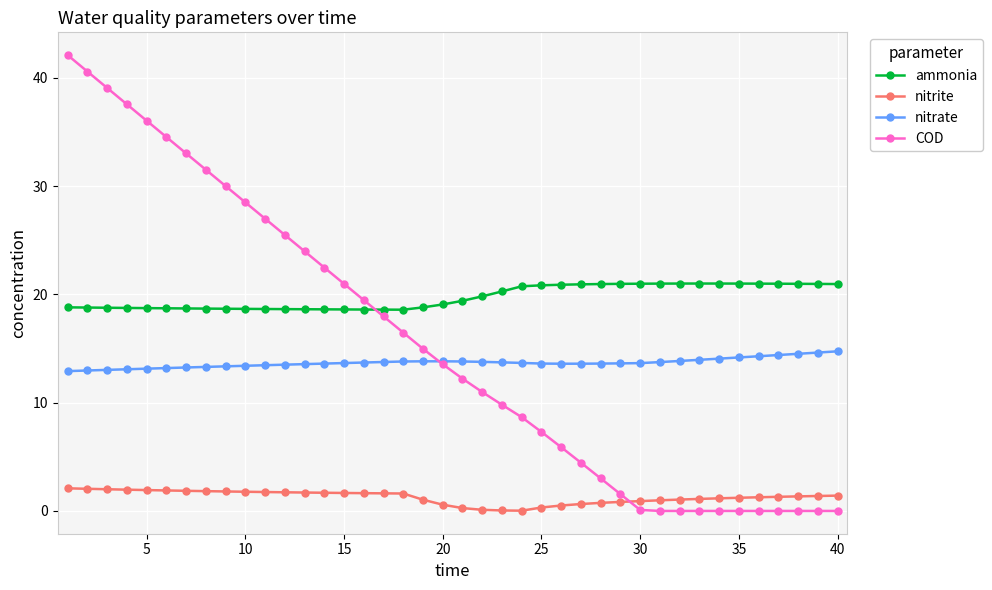

What is the lowest value of the ammonia series?

18.6